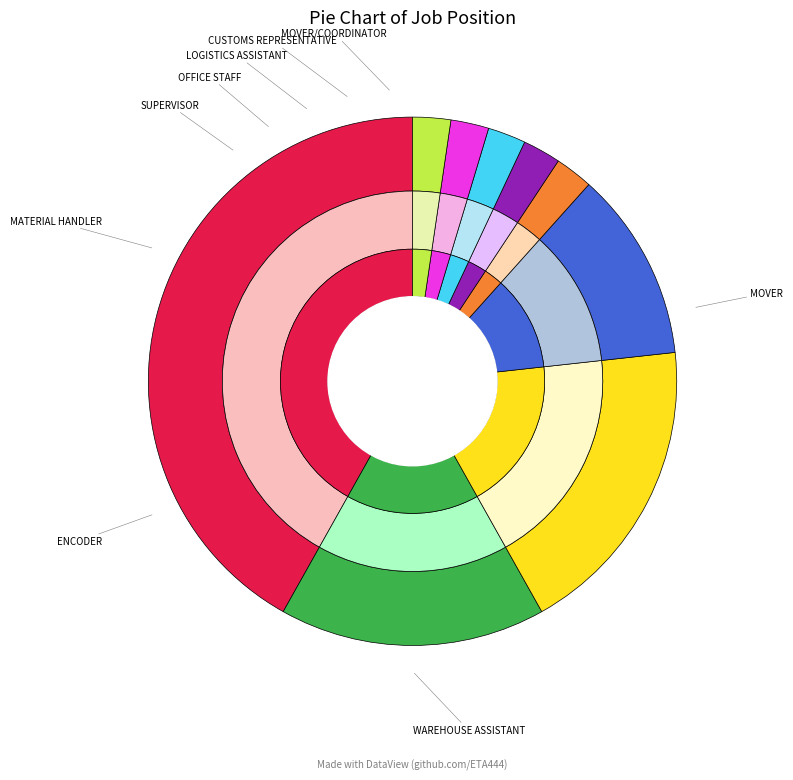

Combined, do MATERIAL HANDLER and CUSTOMS REPRESENTATIVE account for over 50%?

No